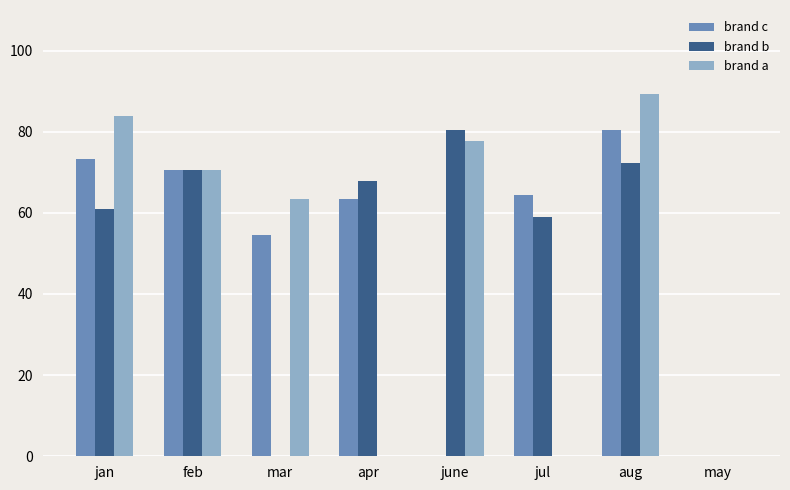

Where is brand a nearest to the value 44?

mar